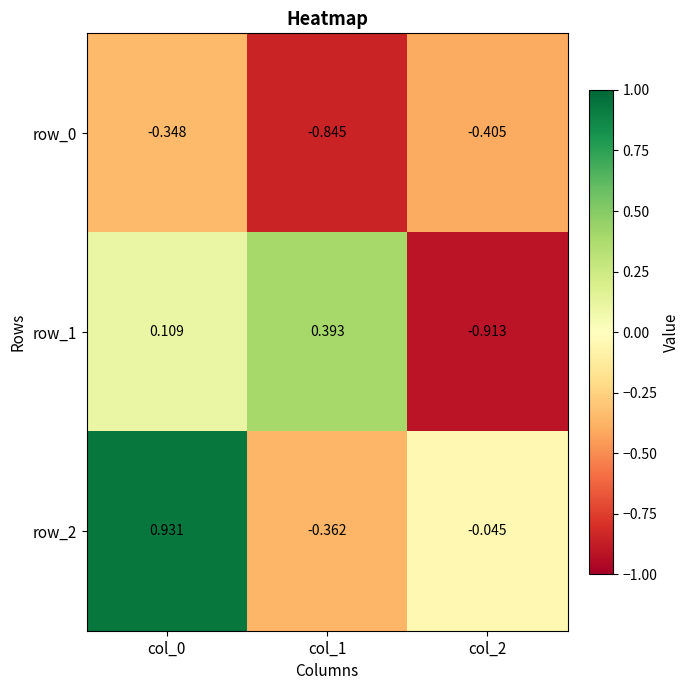

Which series has the largest total across all categories?

row_2